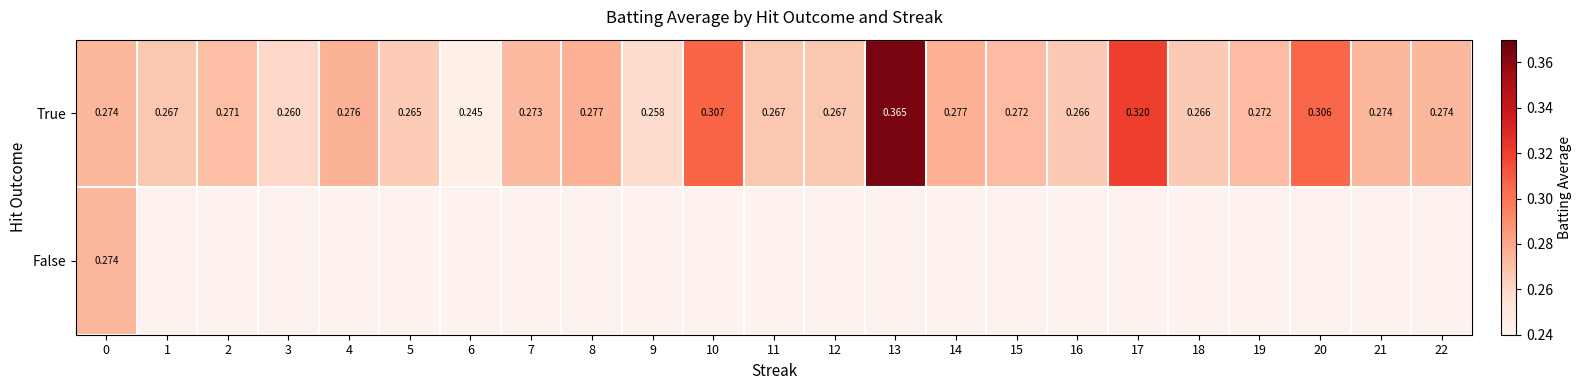

Is the value of False at 0 greater than the value of True at 18?

Yes